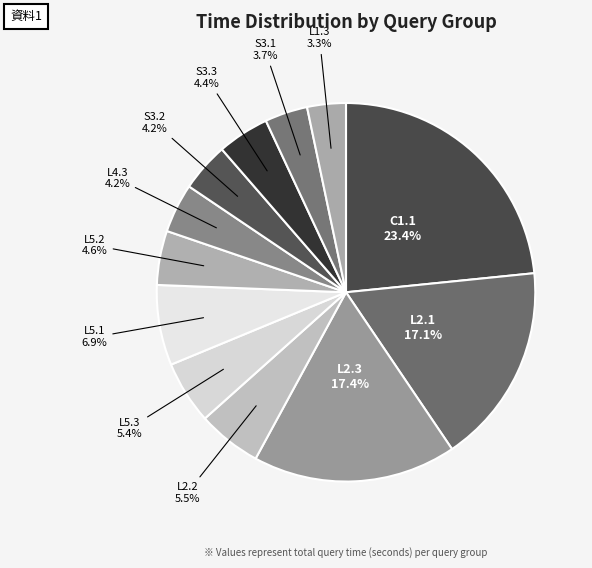

Between L5.2 and L1.3, which is larger?

L5.2